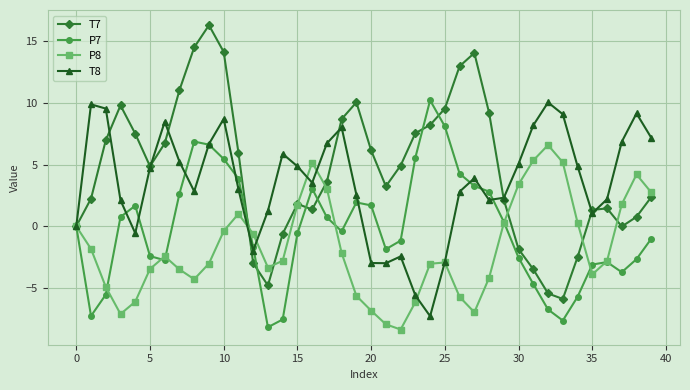

What is the minimum value for P8?

-8.3